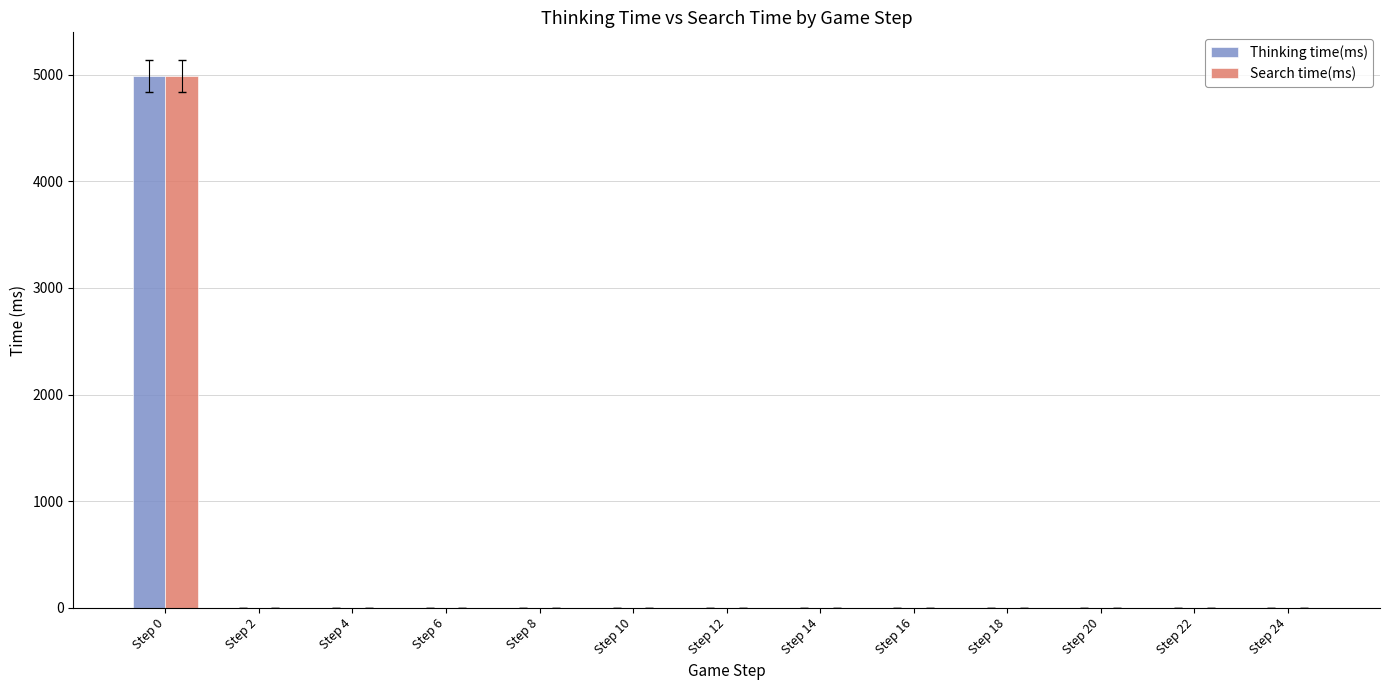

What is the highest value of the Thinking time(ms) series?

4991